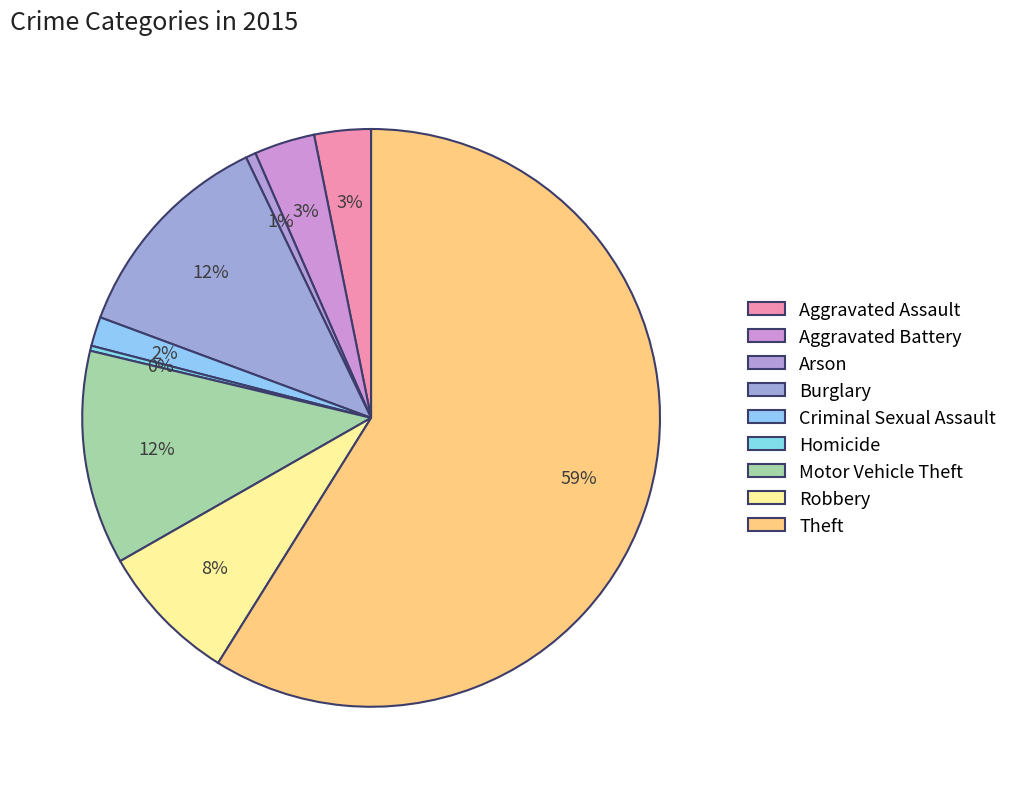

What is the ratio of the value at Motor Vehicle Theft to the value at Arson?

21.2